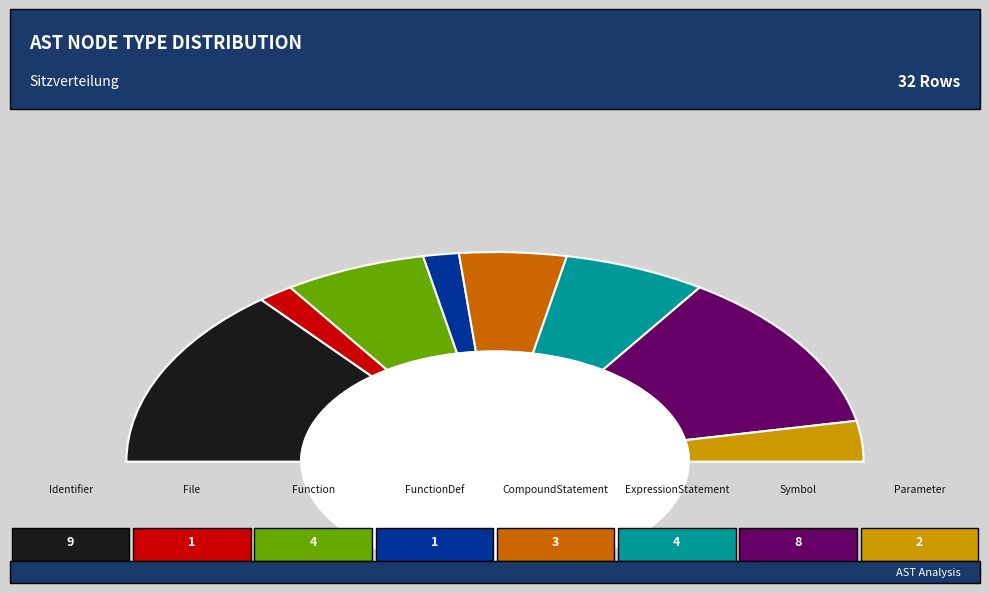

How many slices are in this pie chart?

8